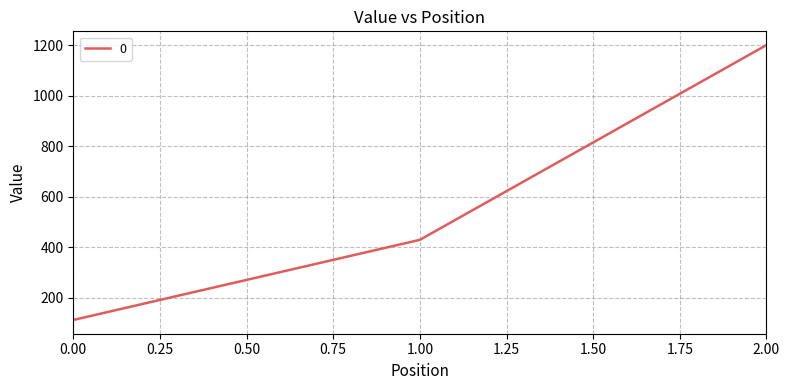

List the labels in order of value, largest first.

2.00, 1.00, 0.00